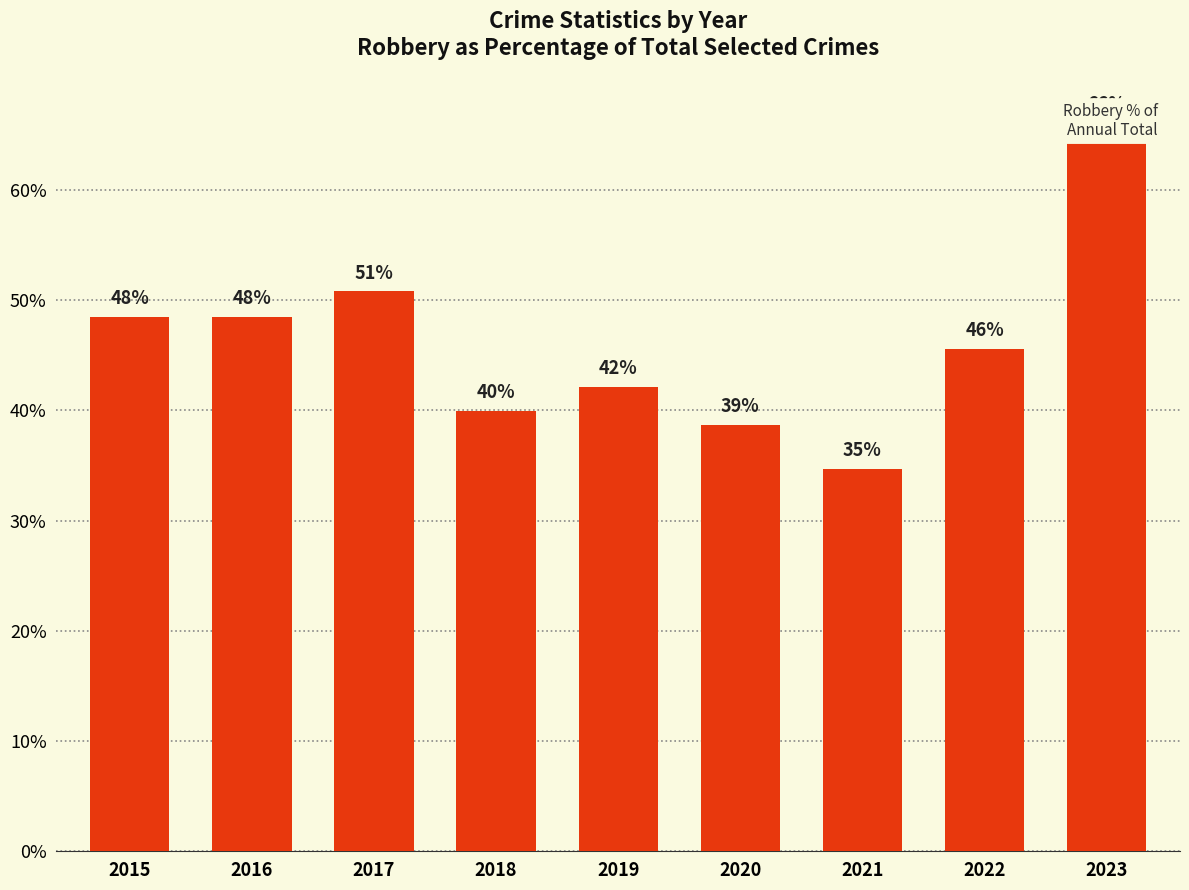

The value at 2022 is 45.5. True or false?

True